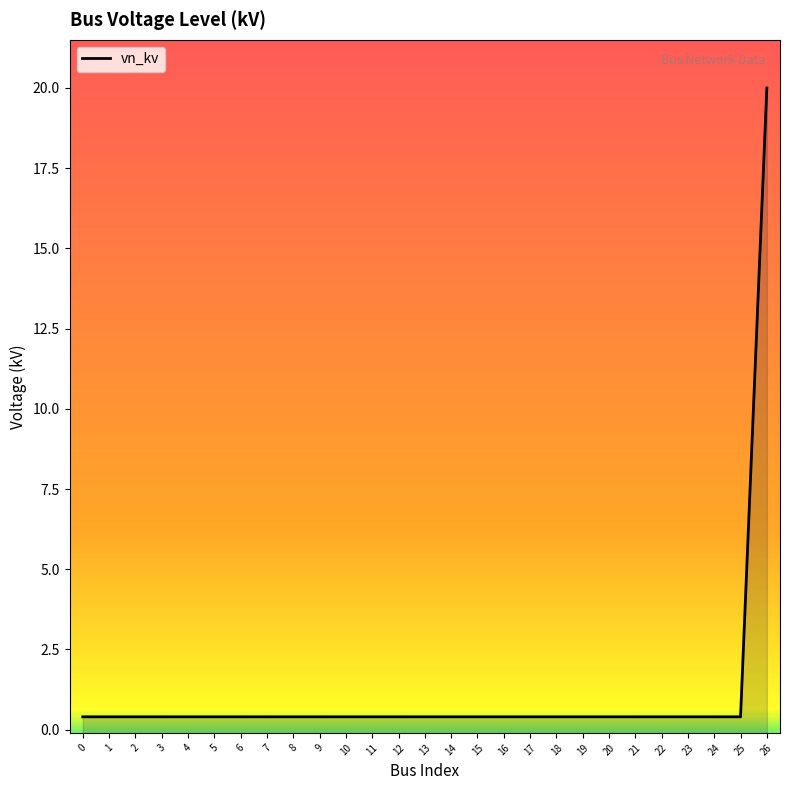

Reading left to right, transcribe all the data shown in this chart.

0.4	0.4	0.4	0.4	0.4	0.4	0.4	0.4	0.4	0.4	0.4	0.4	0.4	0.4	0.4	0.4	0.4	0.4	0.4	0.4	0.4	0.4	0.4	0.4	0.4	0.4	20.0